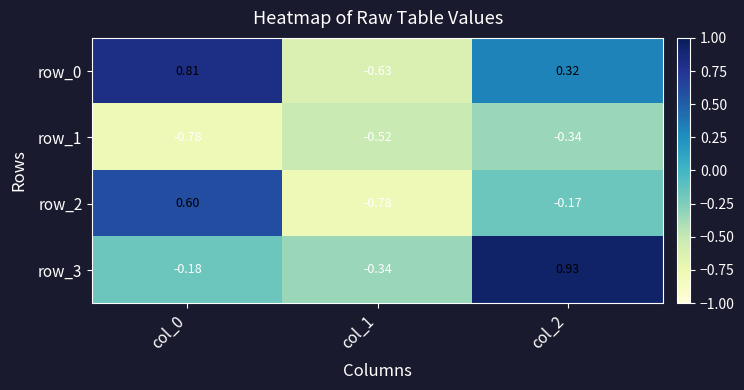

What is the difference between the row_3 values at col_1 and col_2?

1.3